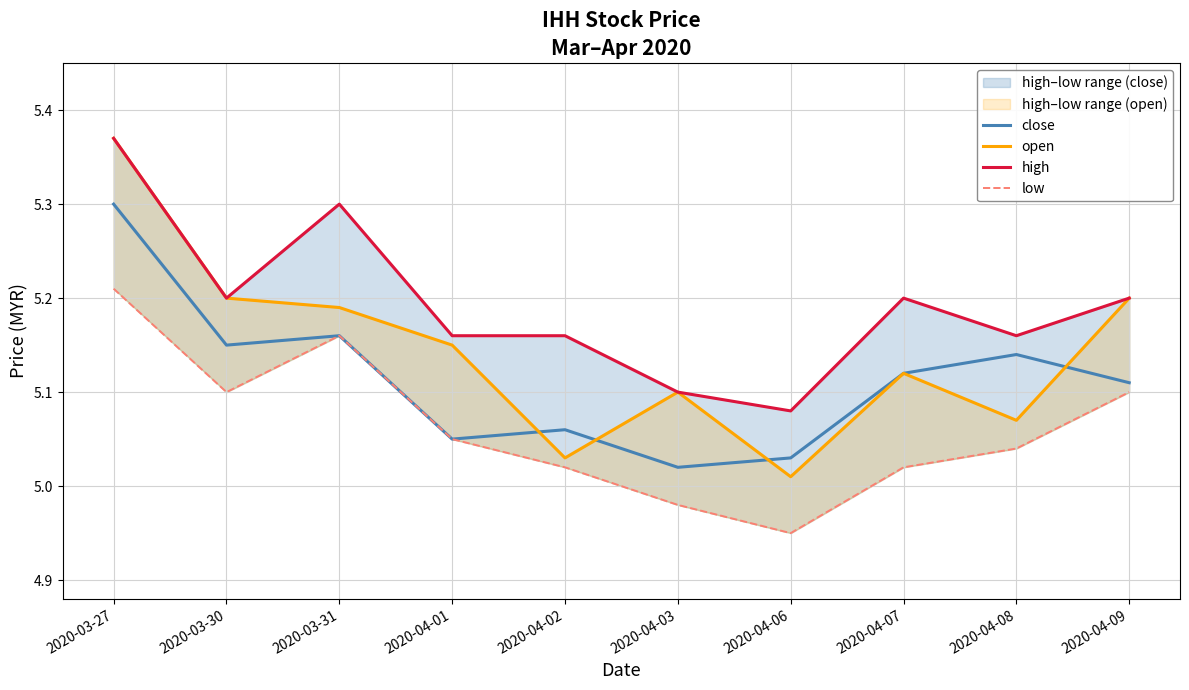

Which category has the highest value across all series?

2020-03-27